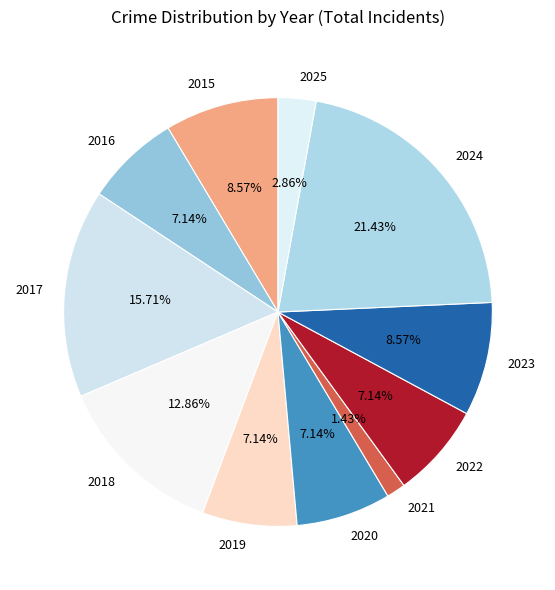

What is the ratio of the value at 2025 to the value at 2023?

0.3